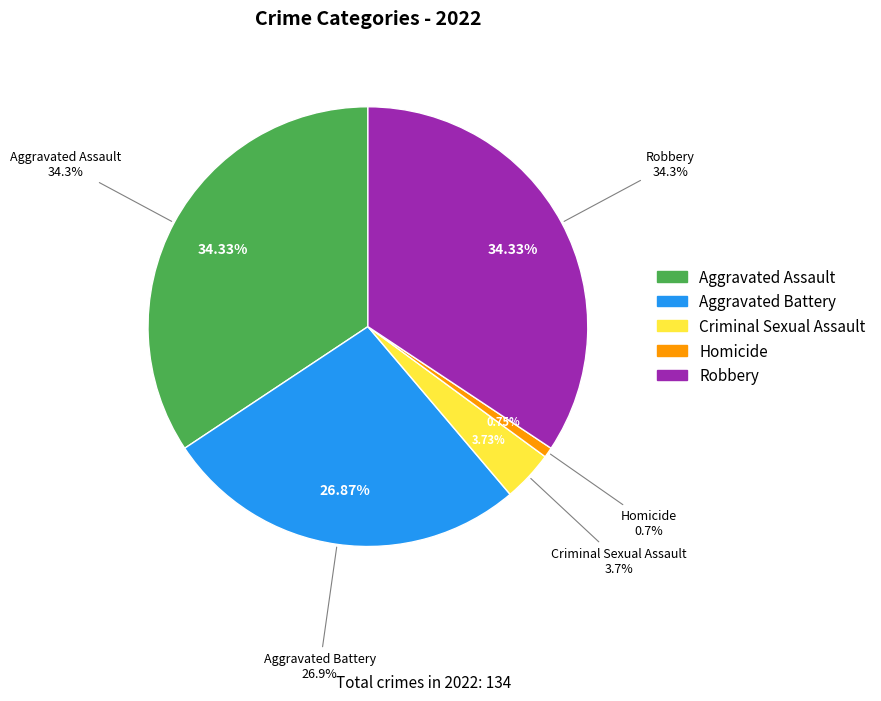

How many slices are in this pie chart?

5